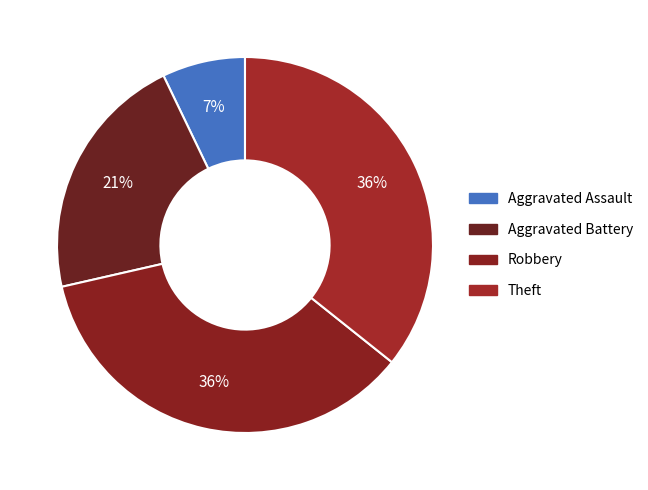

To the nearest percent, what is the difference between the Aggravated Assault and Robbery slice percentages?

29%